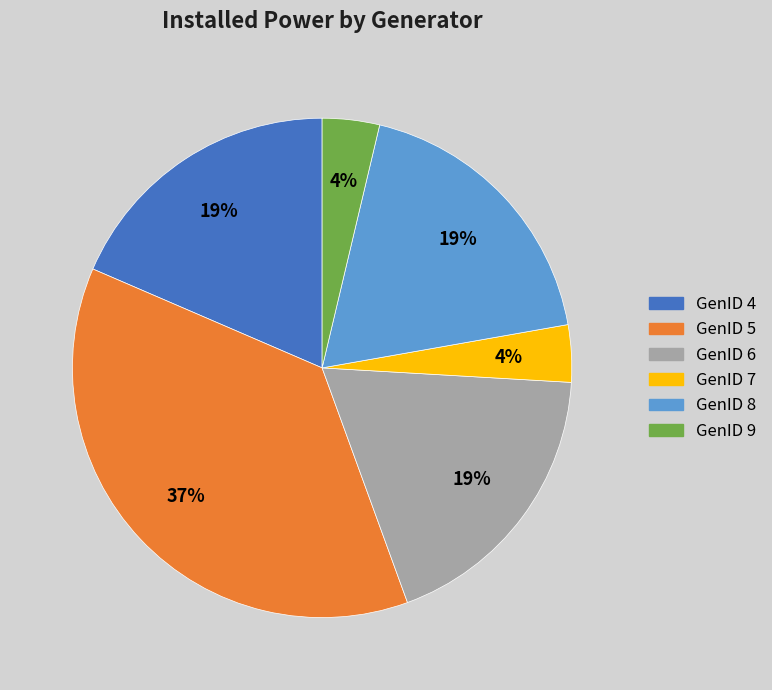

What is the largest slice in the pie chart?

GenID 5